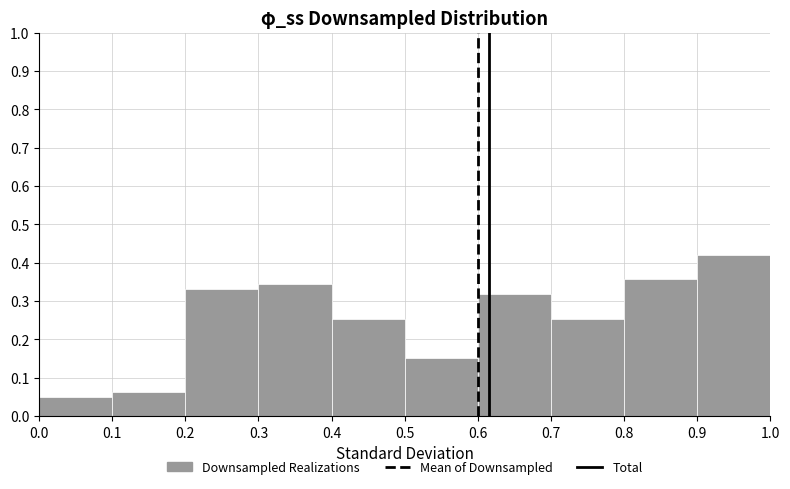

Reading left to right, list every bar in this chart as the range it spans on the x-axis followed by its height. The values are not printed on the chart, so give them approximately, as read against the axis.

0.0 to 0.1: 0.05
0.1 to 0.2: 0.06
0.2 to 0.3: 0.33
0.3 to 0.4: 0.34
0.4 to 0.5: 0.25
0.5 to 0.6: 0.15
0.6 to 0.7: 0.32
0.7 to 0.8: 0.25
0.8 to 0.9: 0.36
0.9 to 1.0: 0.42